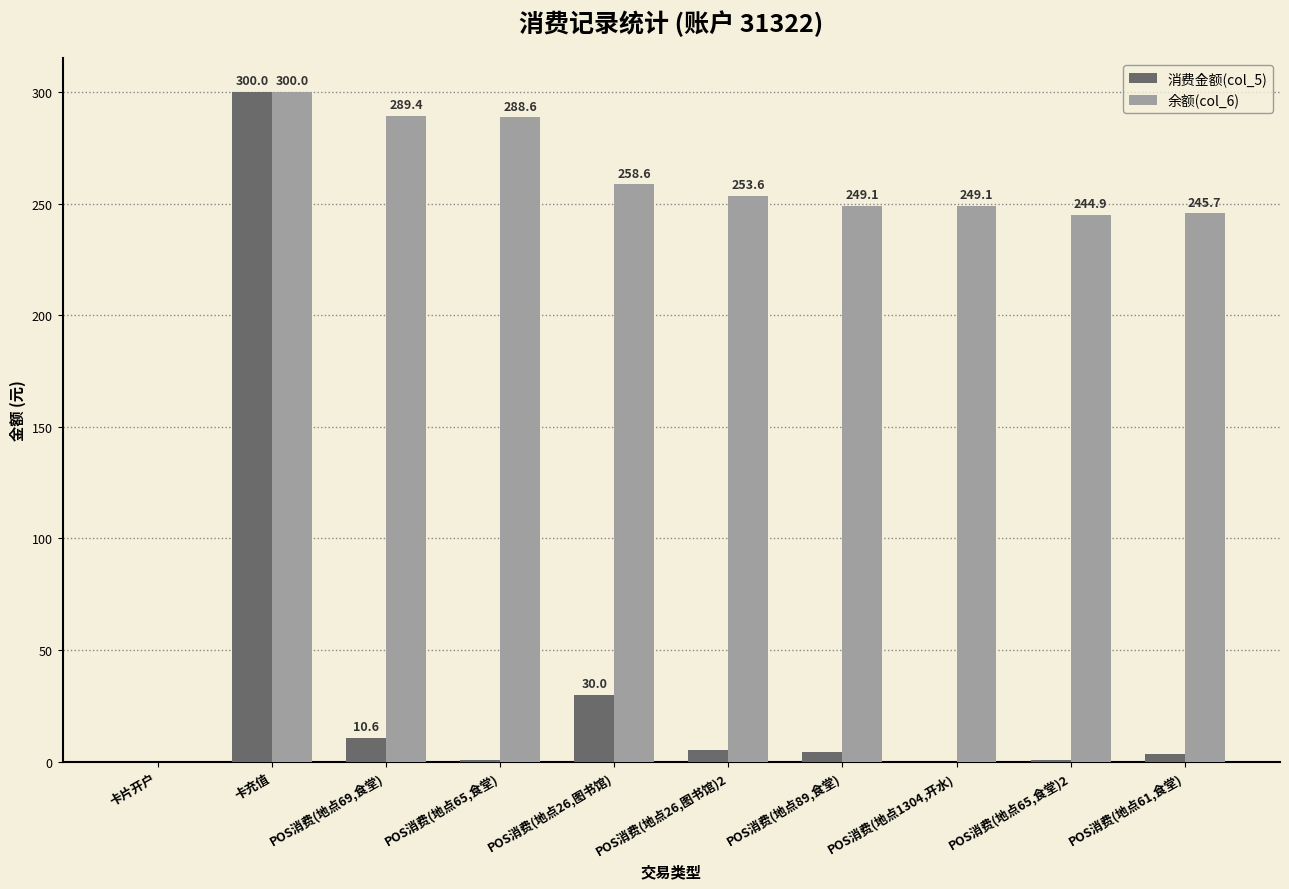

What is the spread (max minus min) of values at POS消费(地点1304,开水)?

249.1